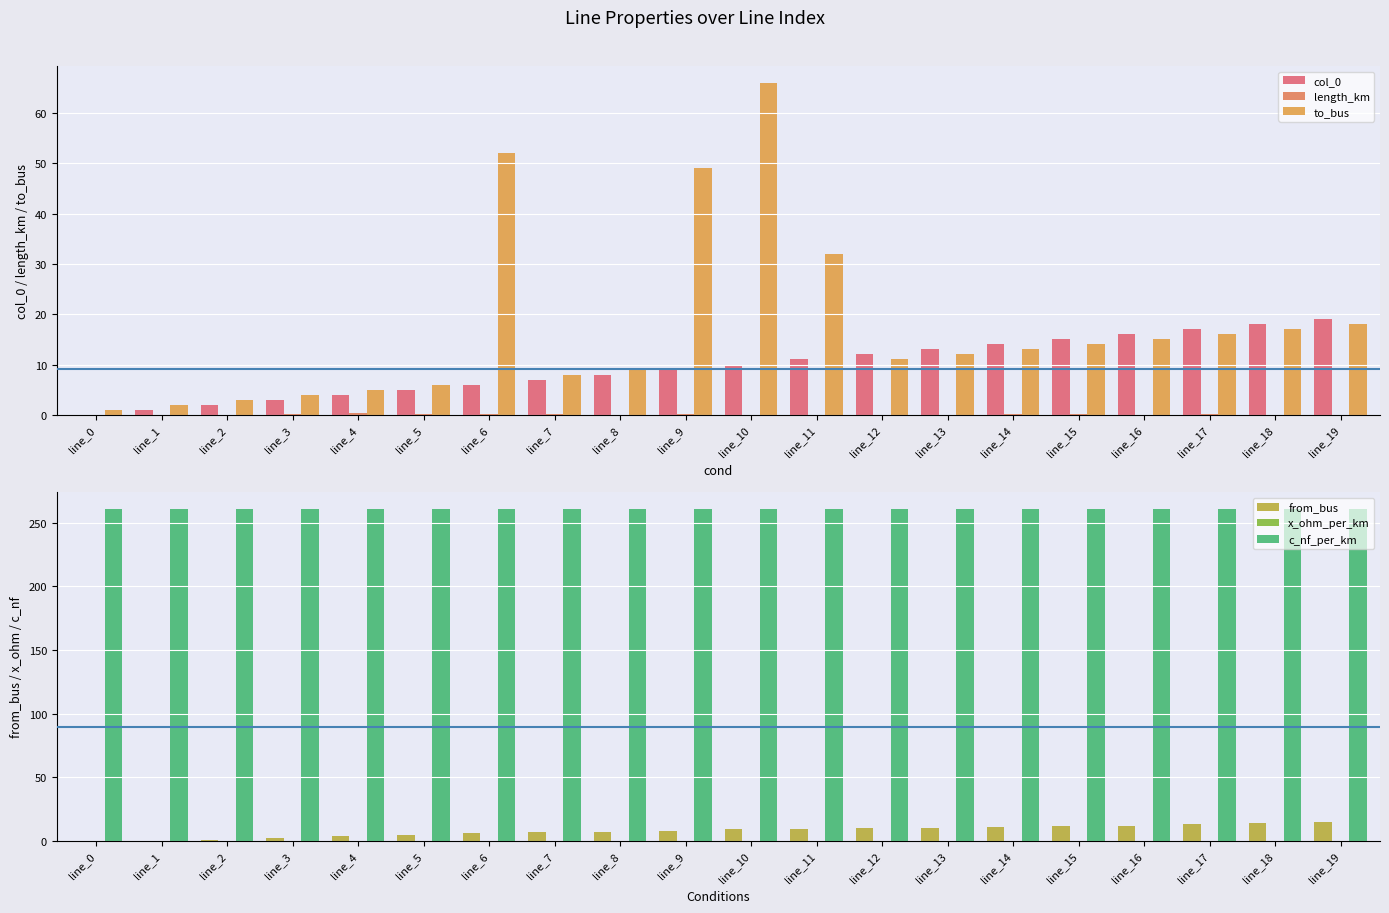

True or false: col_0 has a value of 16.0 at line_16.

True